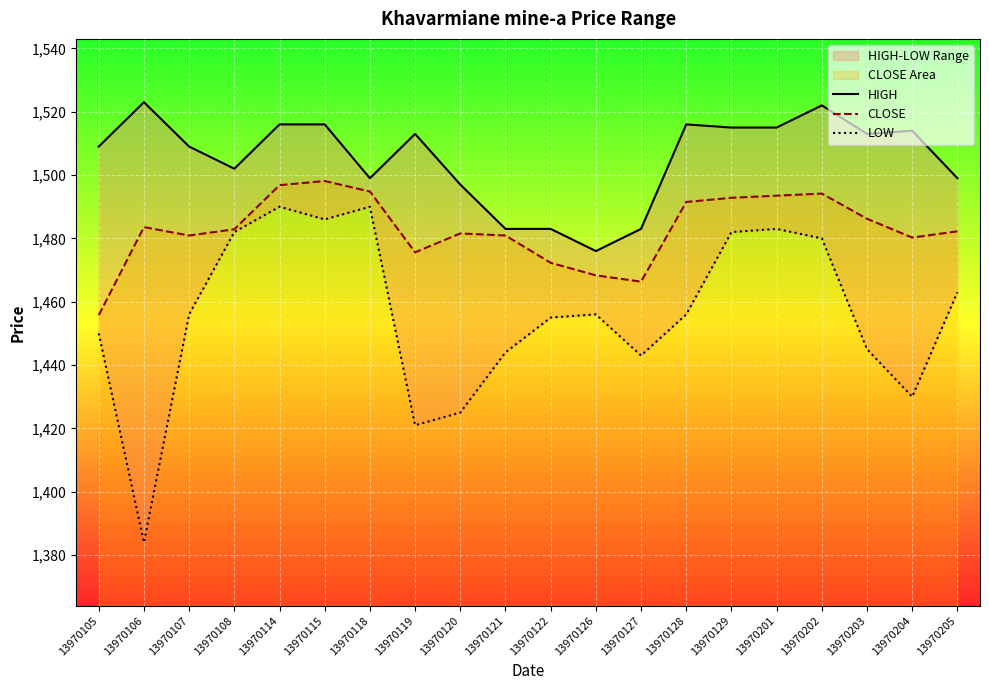

Which category has the lowest value in the HIGH series?

13970126